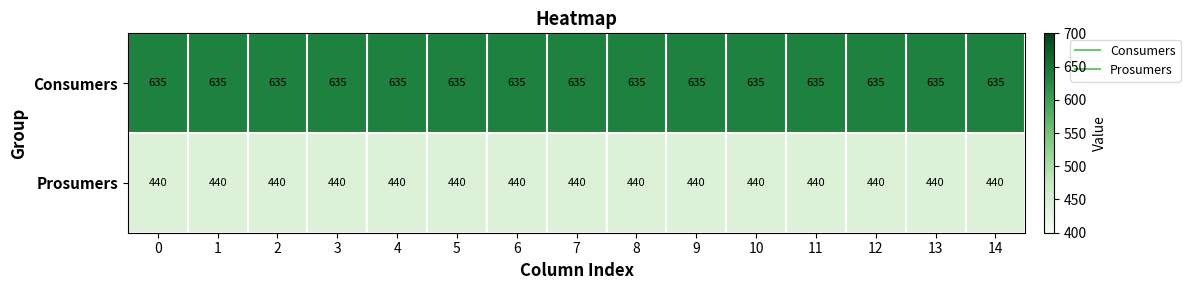

Rank the series by their average value, from highest to lowest.

Consumers, Prosumers